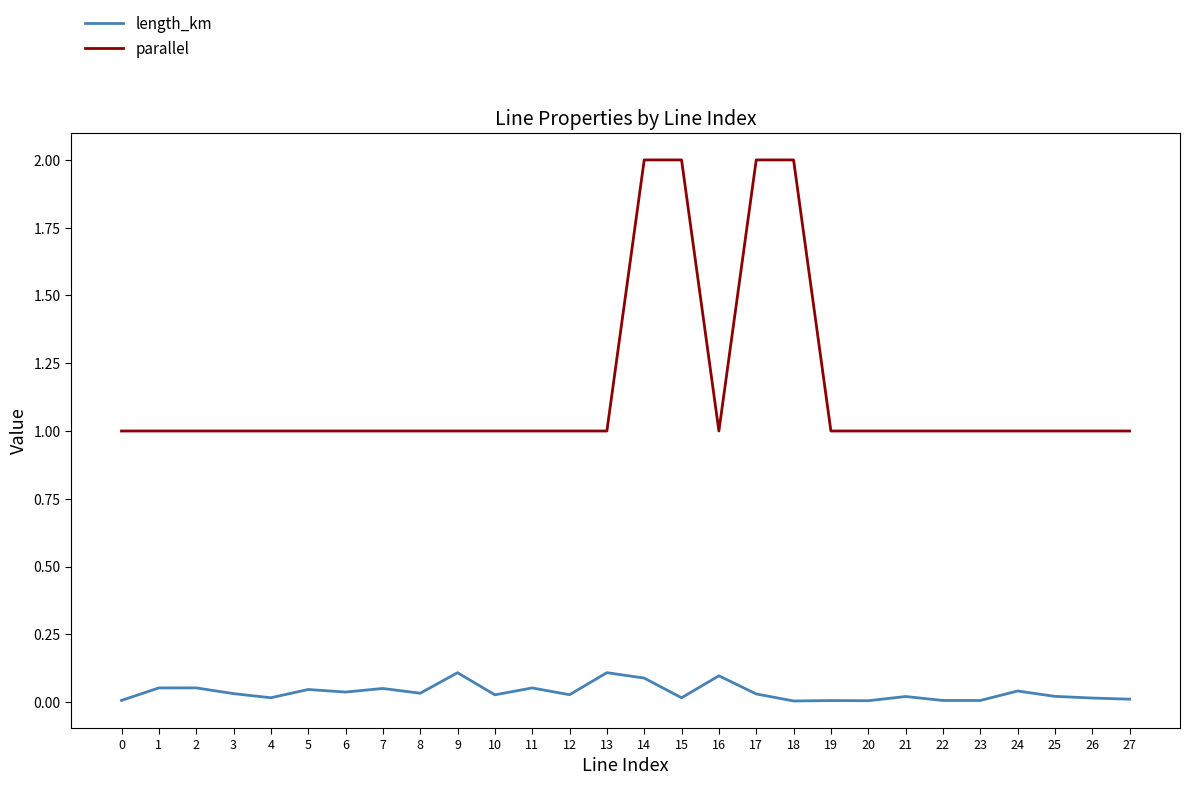

Which series has the largest total across all categories?

parallel